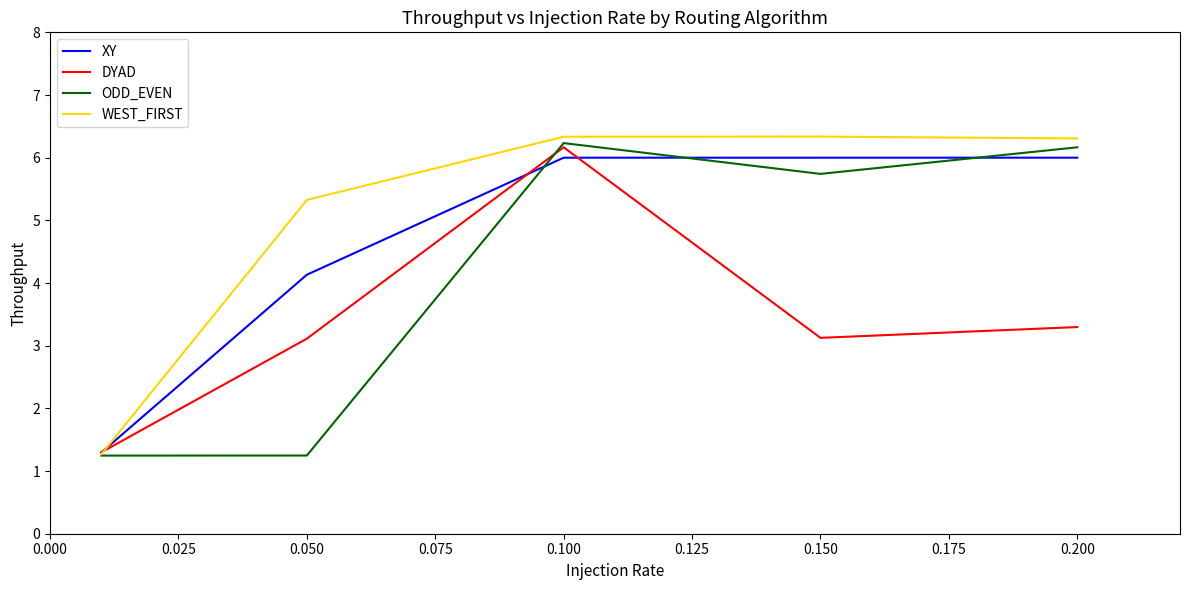

Which series has the largest total across all categories?

WEST_FIRST